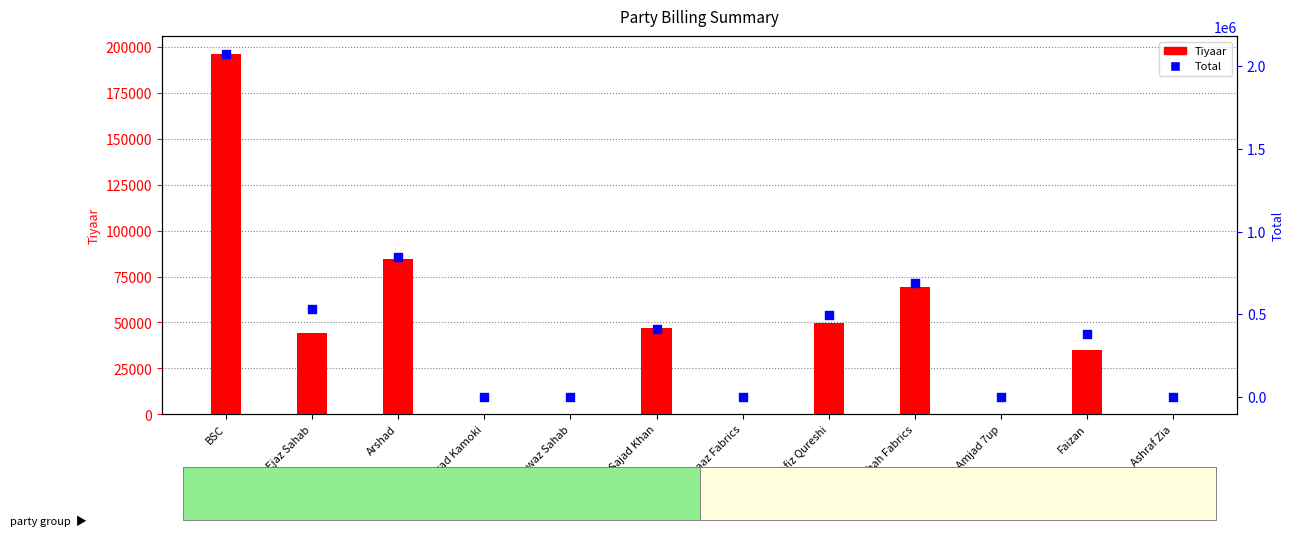

Is the value of Total at Hafiz Qureshi greater than the value of Tiyaar at Ejaz Sahab?

Yes